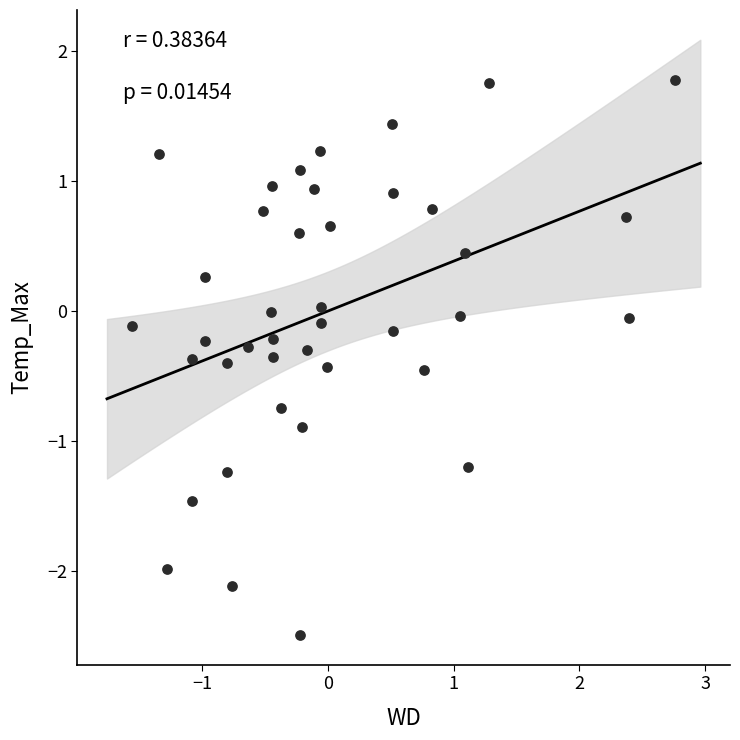

What is the range of X values (max minus min)?

4.3